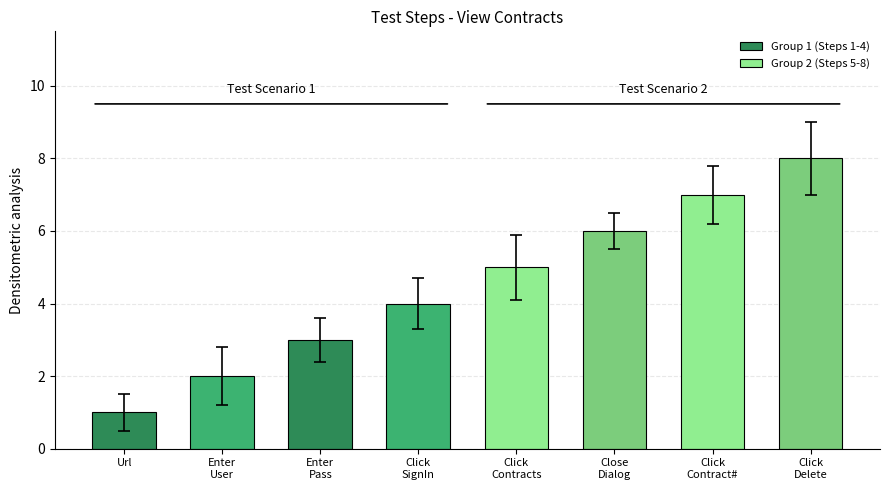

What is the difference between the maximum and minimum values in the Group 1 (Steps 1-4) series?

3